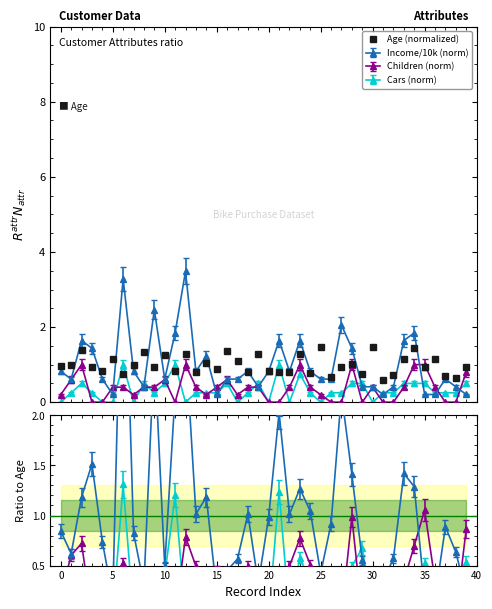

True or false: there are more than 0 points higher than both neighbors.

True